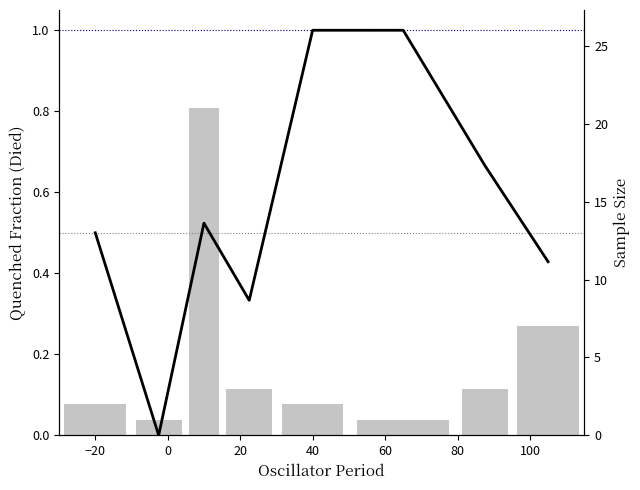

Is the value of Quenched Fraction at 20 greater than the value of Sample Size at 100?

No